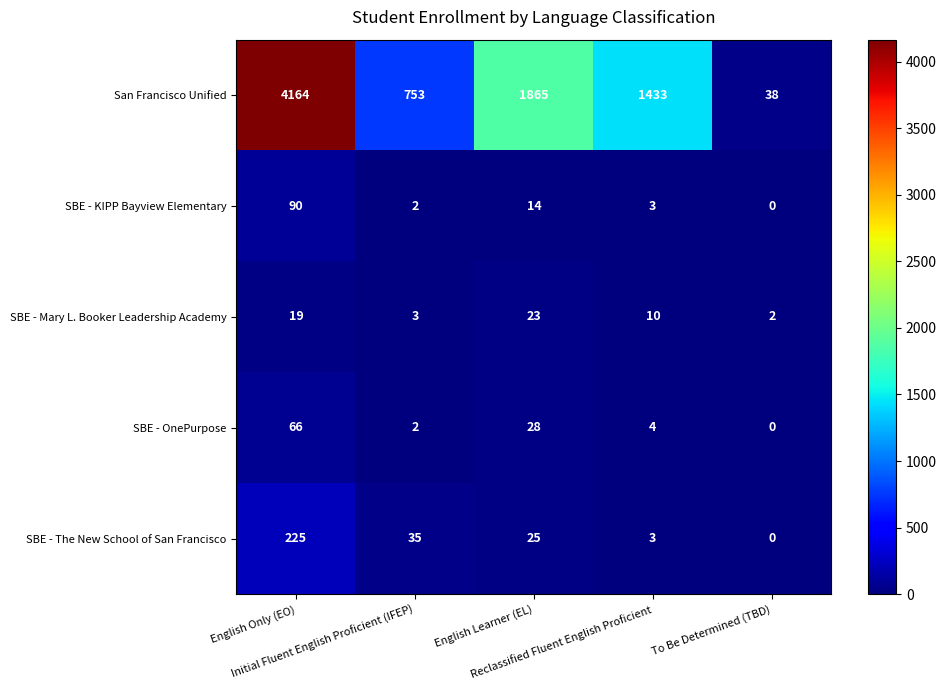

How many values in the SBE - Mary L. Booker Leadership Academy series are below 10?

2